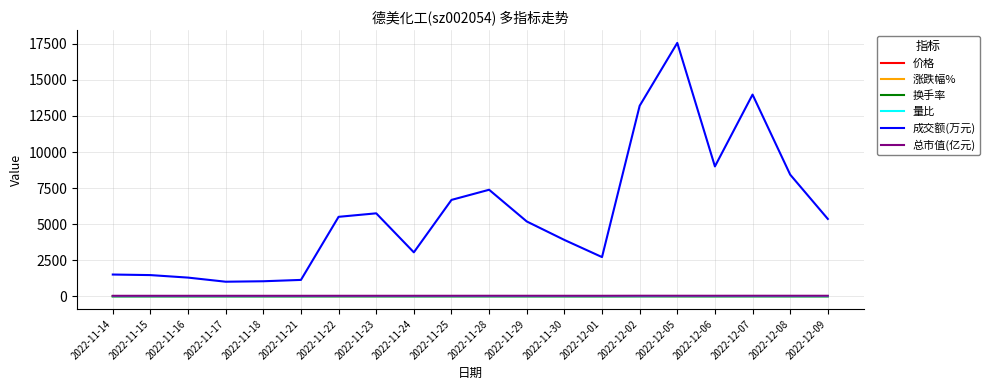

At which category is the sum across all series the highest?

2022-12-05